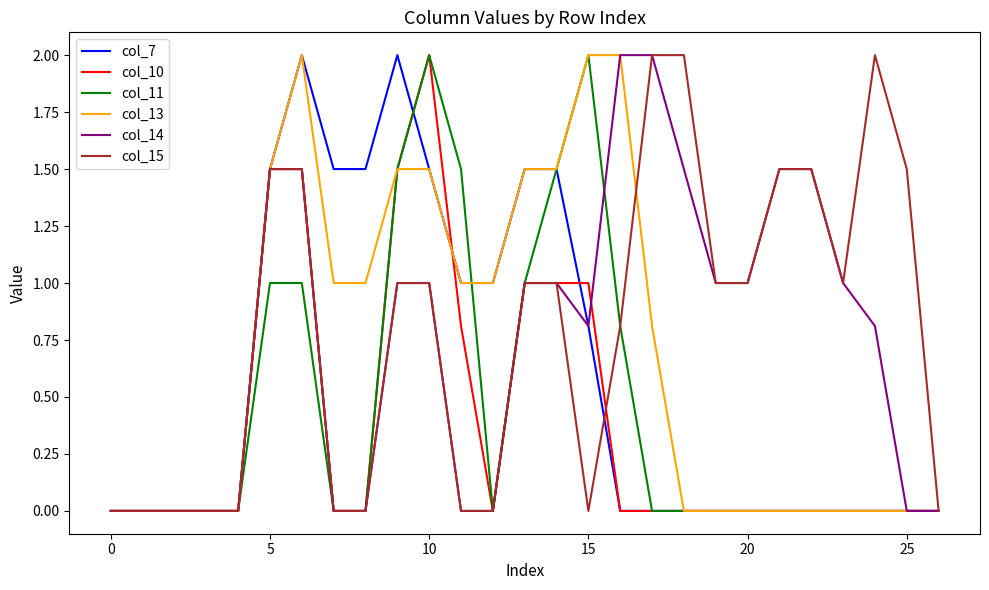

True or false: col_14 and col_15 intersect in this chart.

False